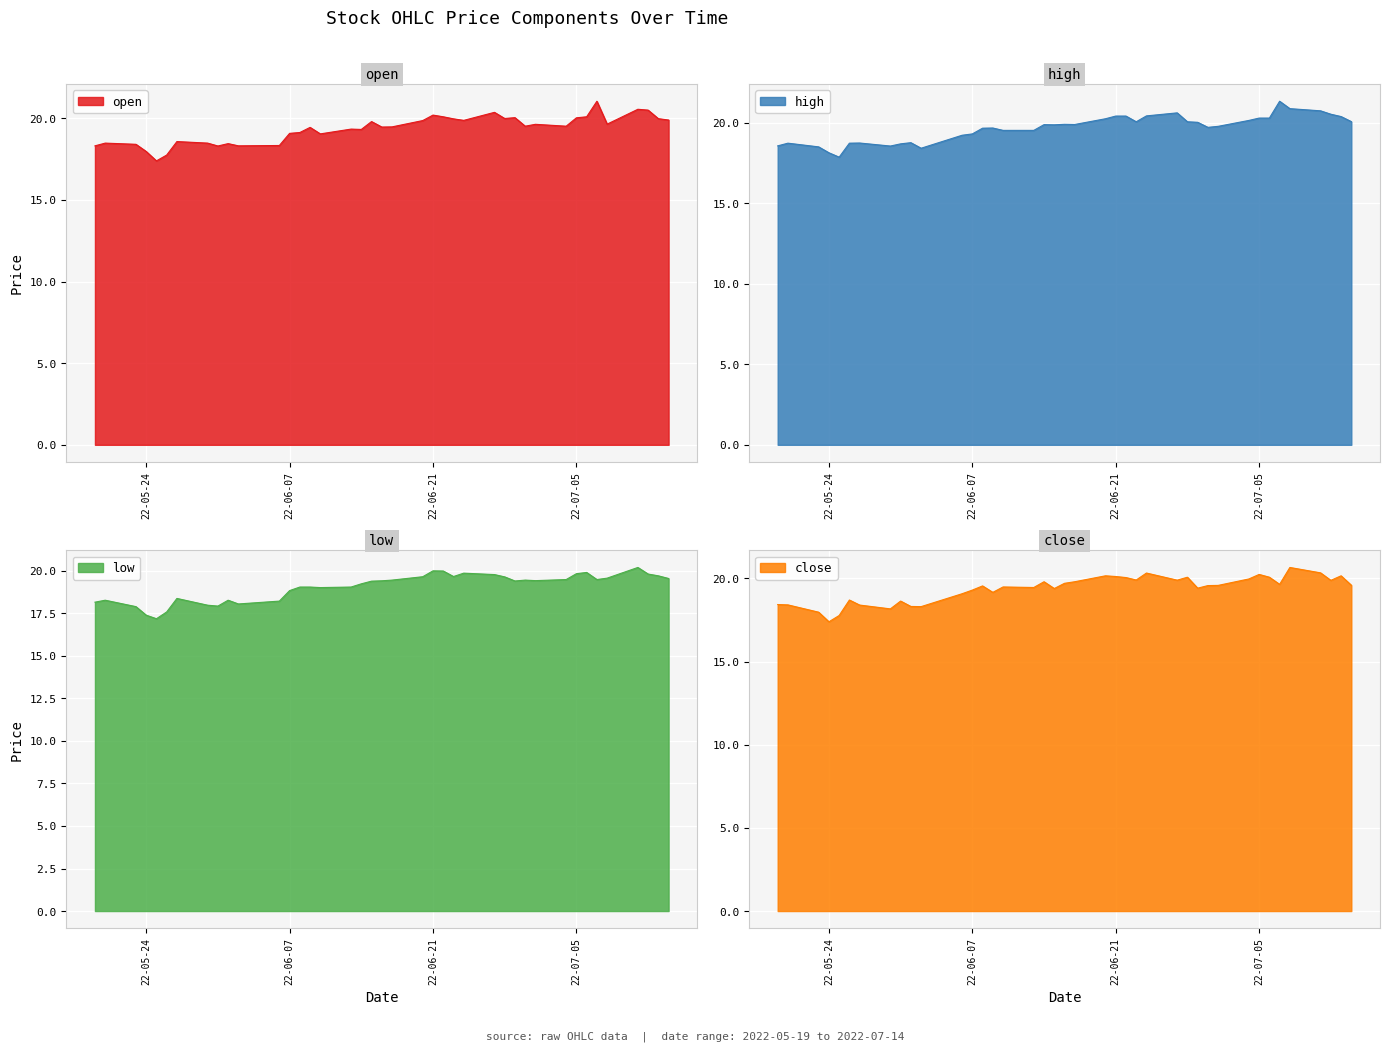

What is the maximum value for open?

21.0